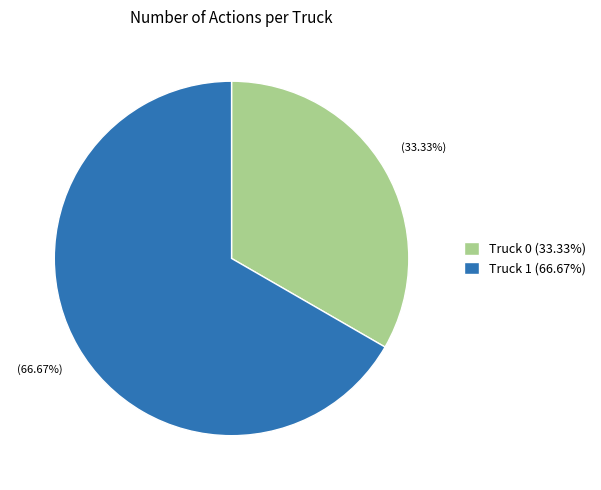

To the nearest percent, what is the average slice percentage?

50%